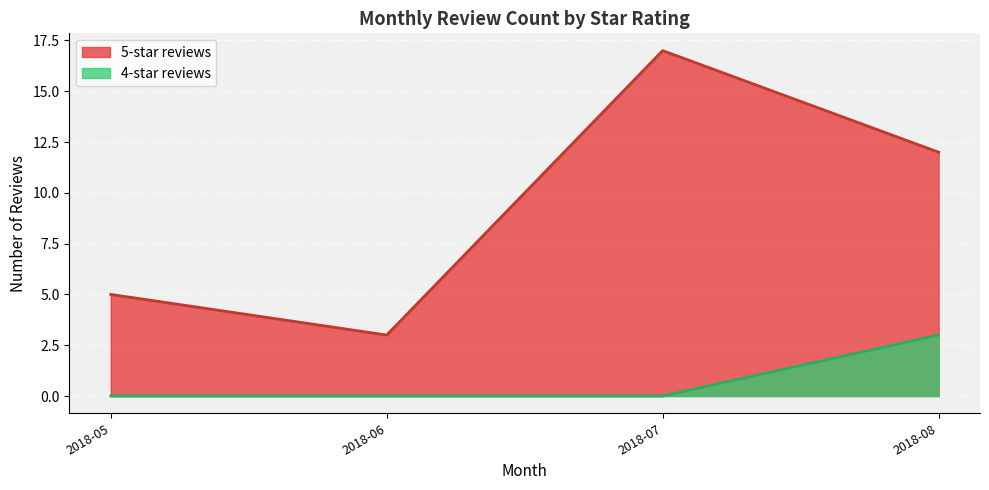

True or false: 5-star reviews and 4-star reviews cross at least once.

False